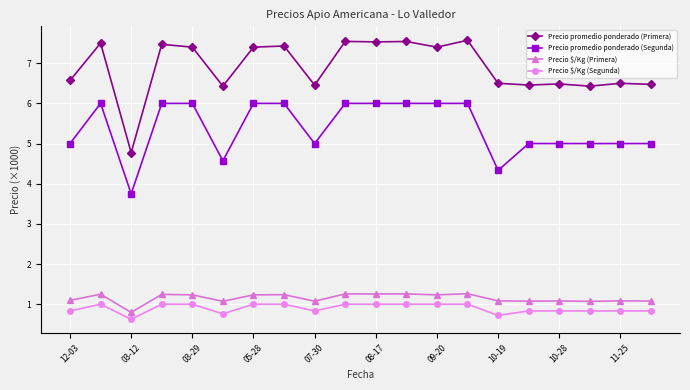

True or false: Precio promedio ponderado (Segunda) and Precio $/Kg (Segunda) intersect in this chart.

False